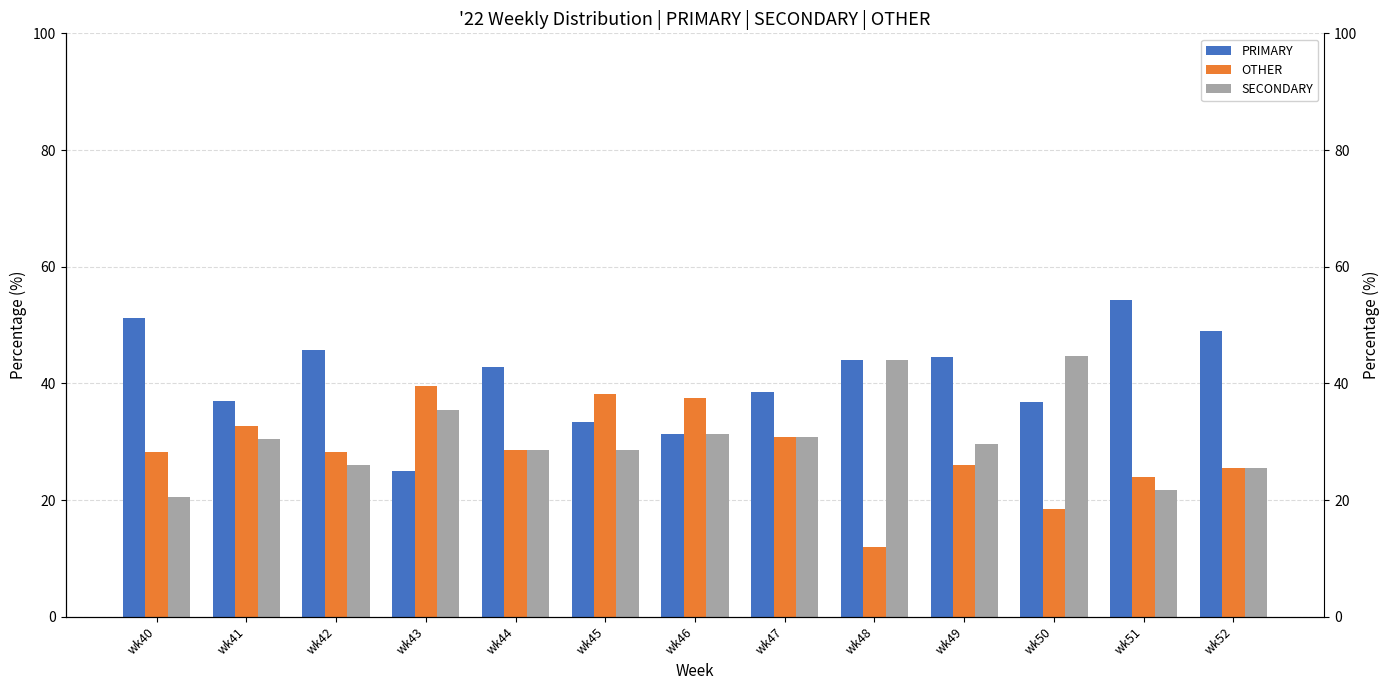

Rank the series at wk47 from highest to lowest value.

PRIMARY, OTHER, SECONDARY